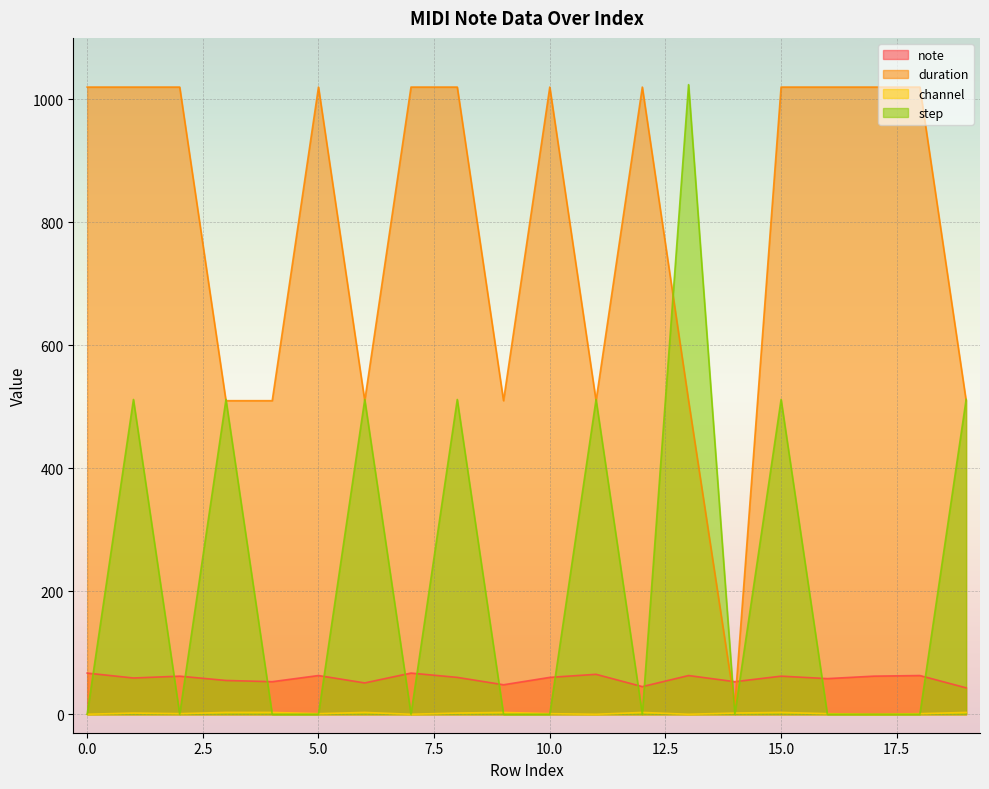

How many interior local valleys does the note series have?

7